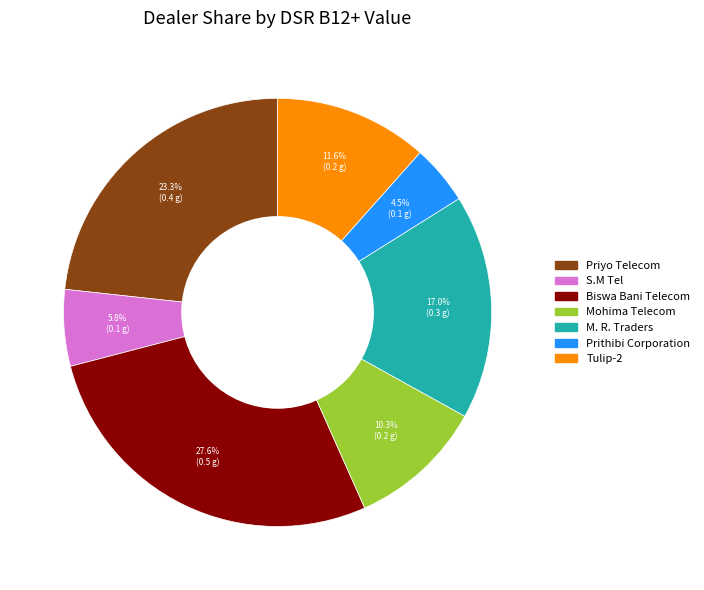

Which slice is the smallest?

Prithibi Corporation